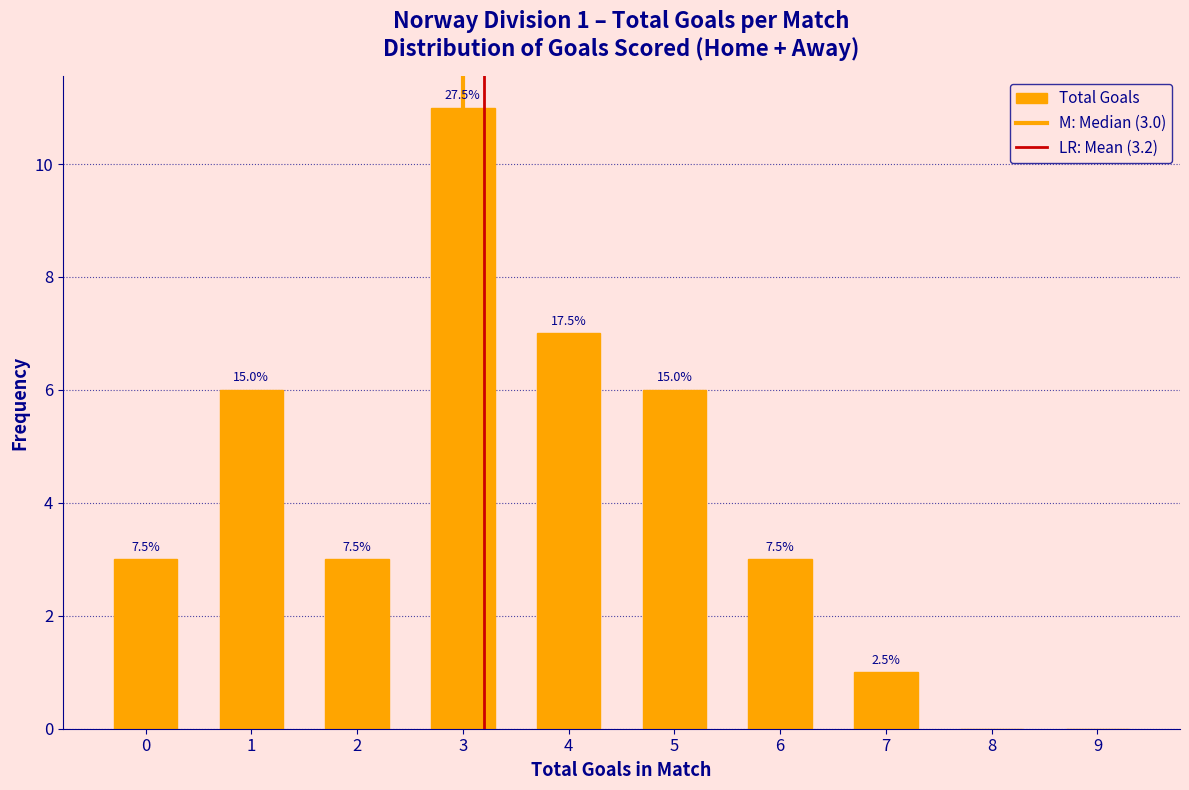

Are the bars horizontal?

No